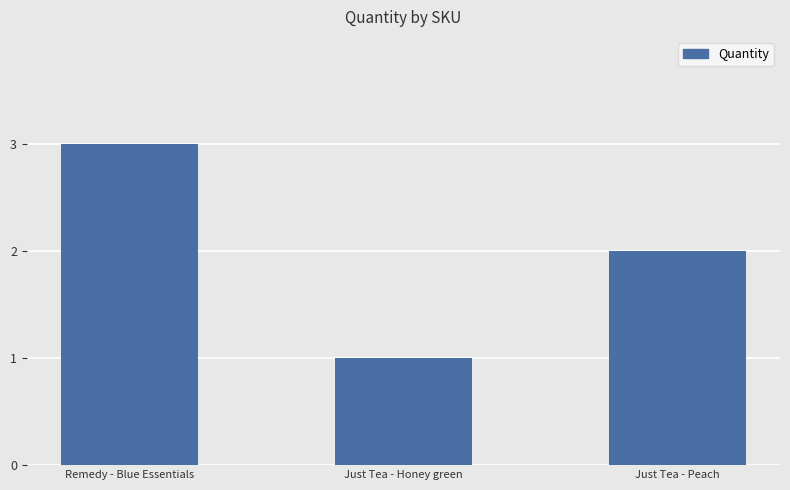

The chart shows a value of 2 at Remedy - Blue Essentials. True or false?

False